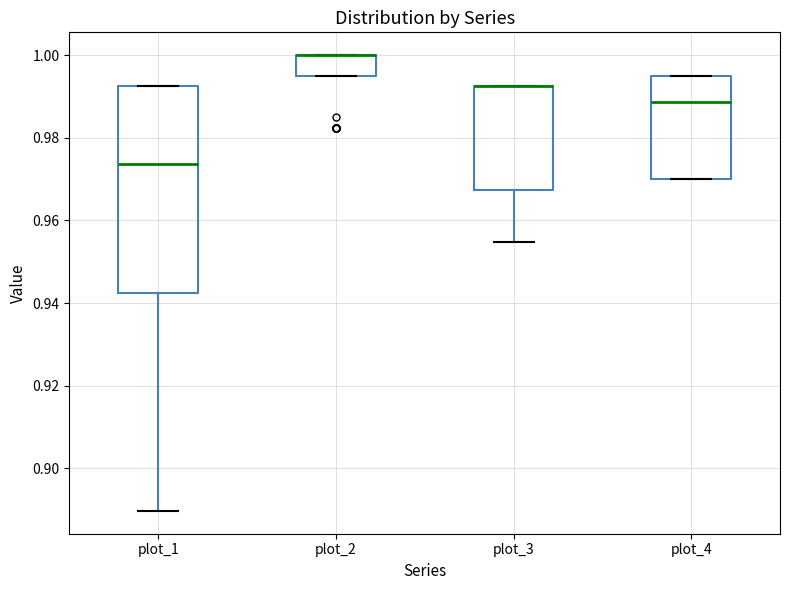

Which box is the tallest, from its lower edge to its upper edge?

plot_1